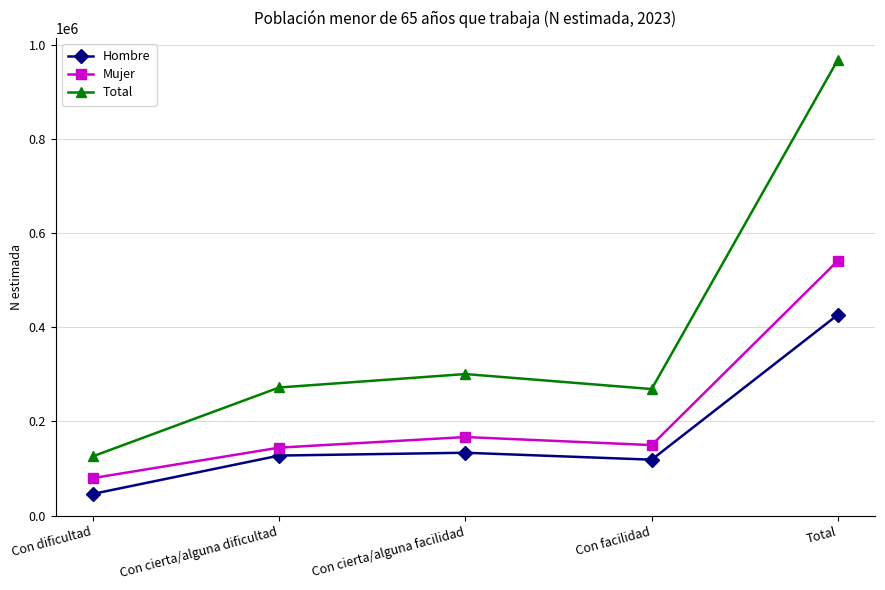

In Total, how many points are lower than both neighbors (excluding endpoints)?

1